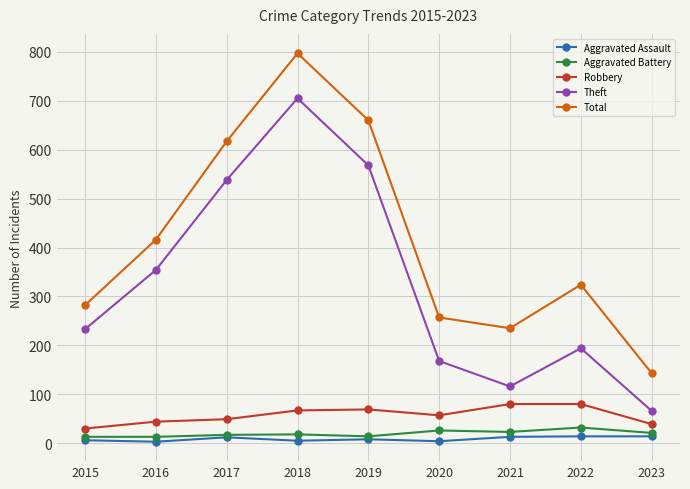

True or false: Total has more than 1 points higher than both neighbors.

True